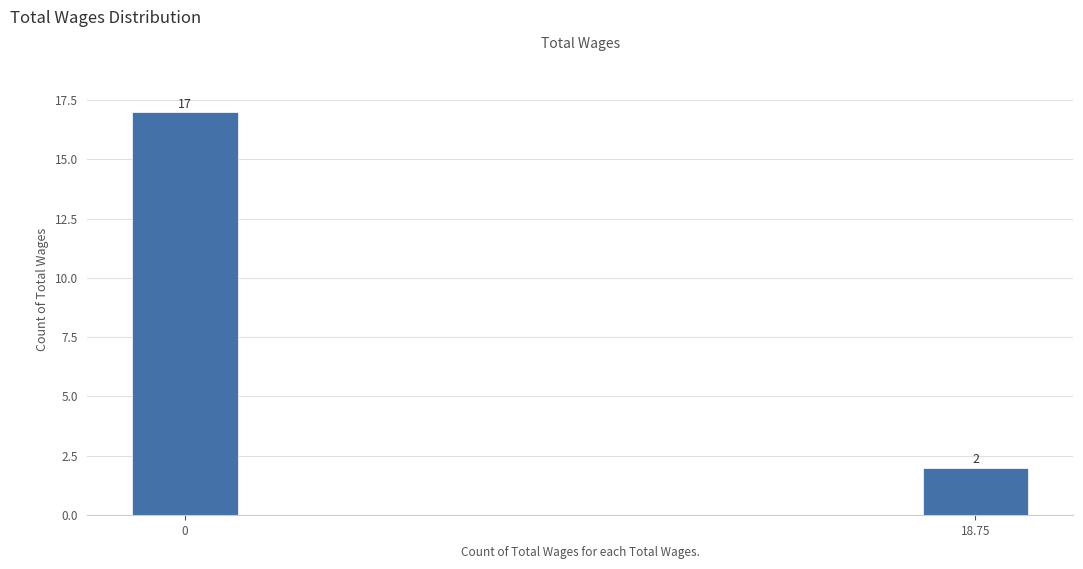

Reading left to right, extract all data points from this chart.

0=17	18.75=2